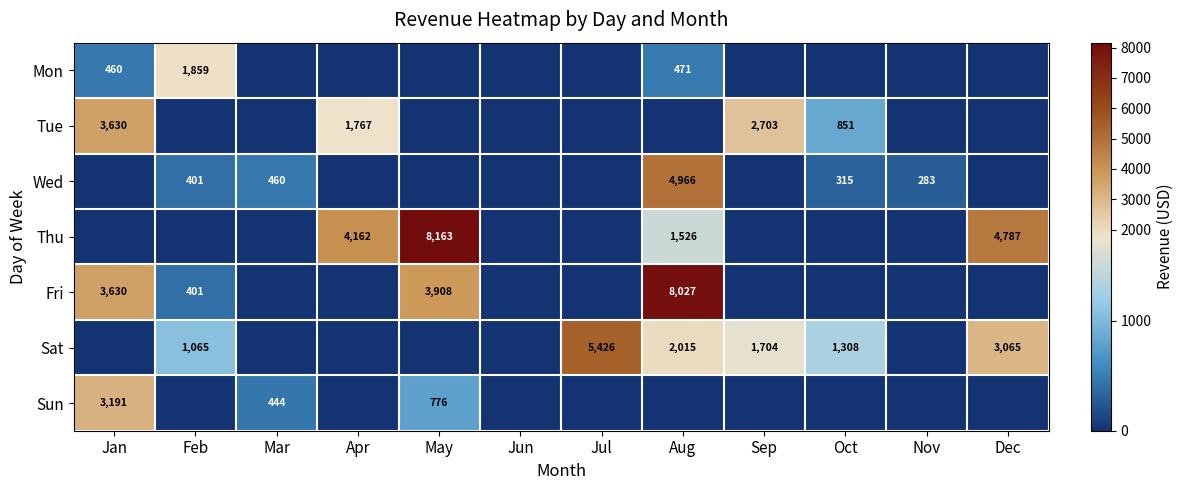

Is it true that Wed equals 460 at Mar?

True